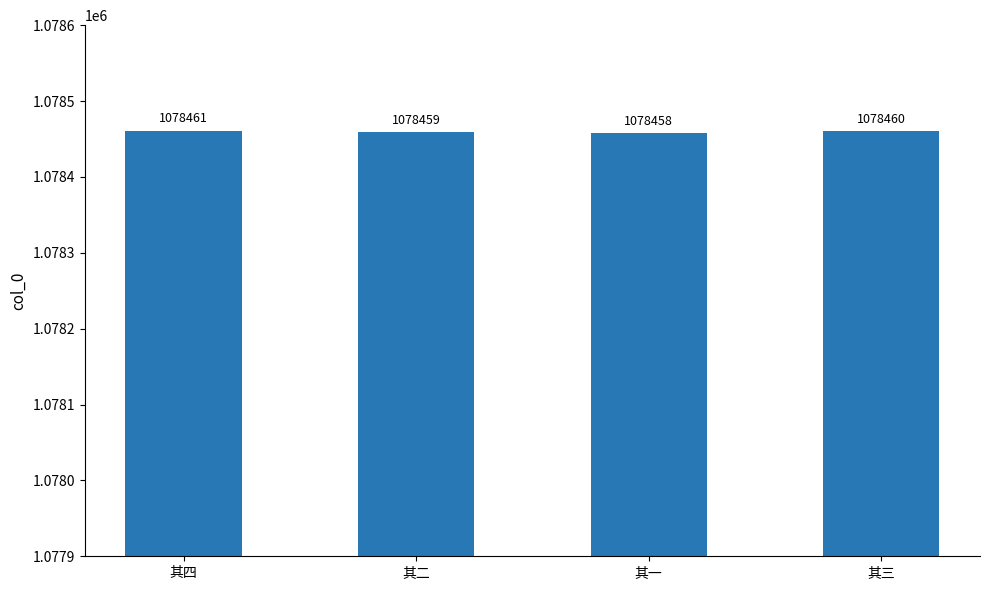

Reading right to left, transcribe all the data shown in this chart.

其三=1078460	其一=1078458	其二=1078459	其四=1078461